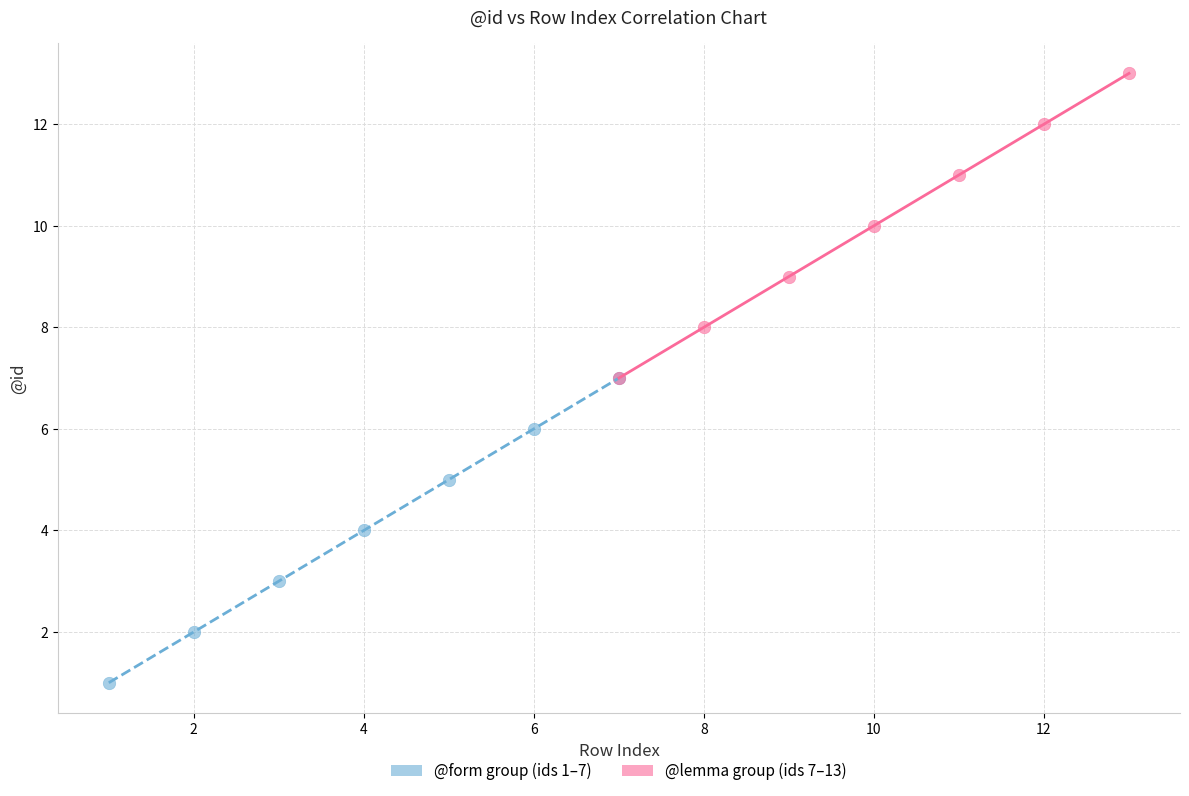

Which series reaches the maximum Y coordinate?

@lemma group (ids 7–13)